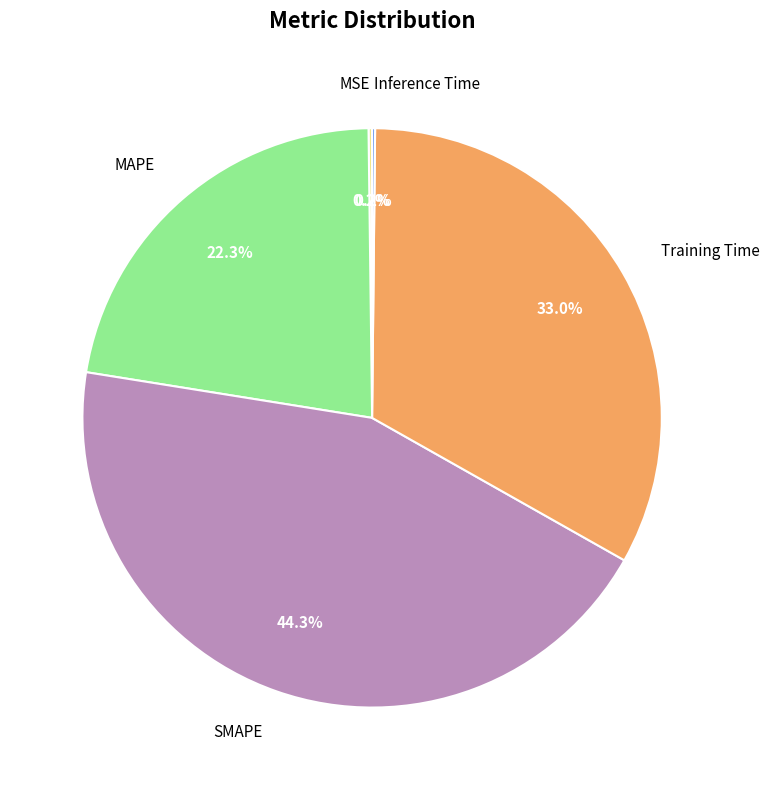

Approximately how many times larger is the value at SMAPE compared to Training Time?

1.3